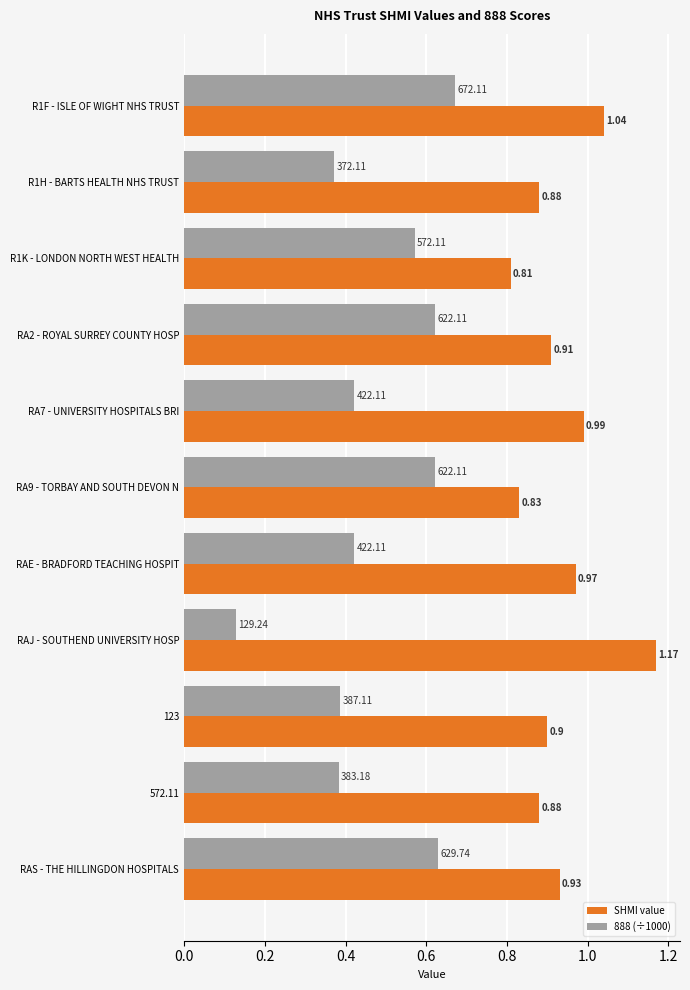

Which category has the lowest value across all series?

RAJ - SOUTHEND UNIVERSITY HOSP